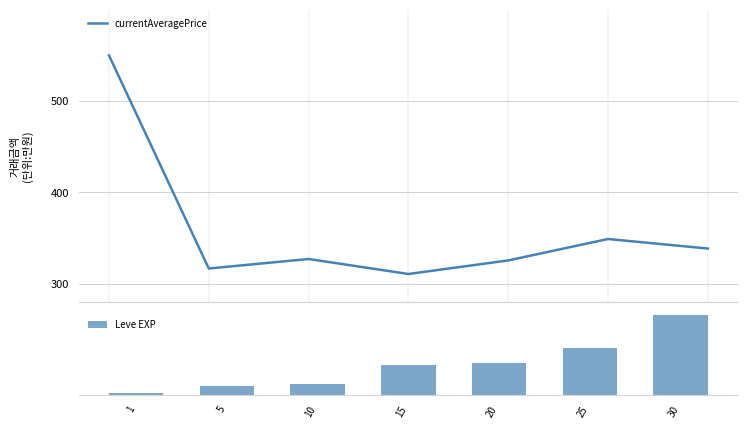

What is the spread (max minus min) of values at 5?

285.8